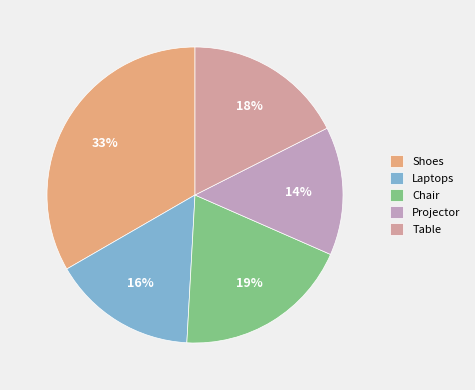

Count the number of slices in the pie.

5